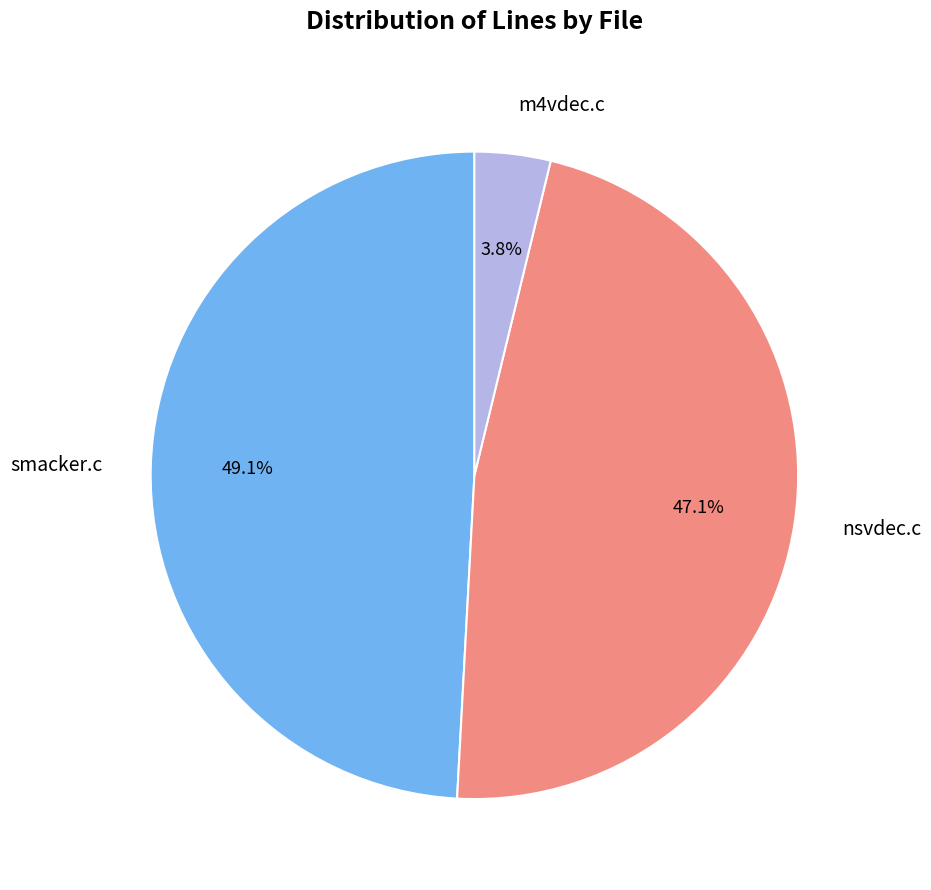

Does smacker.c account for over 50% of the chart?

No